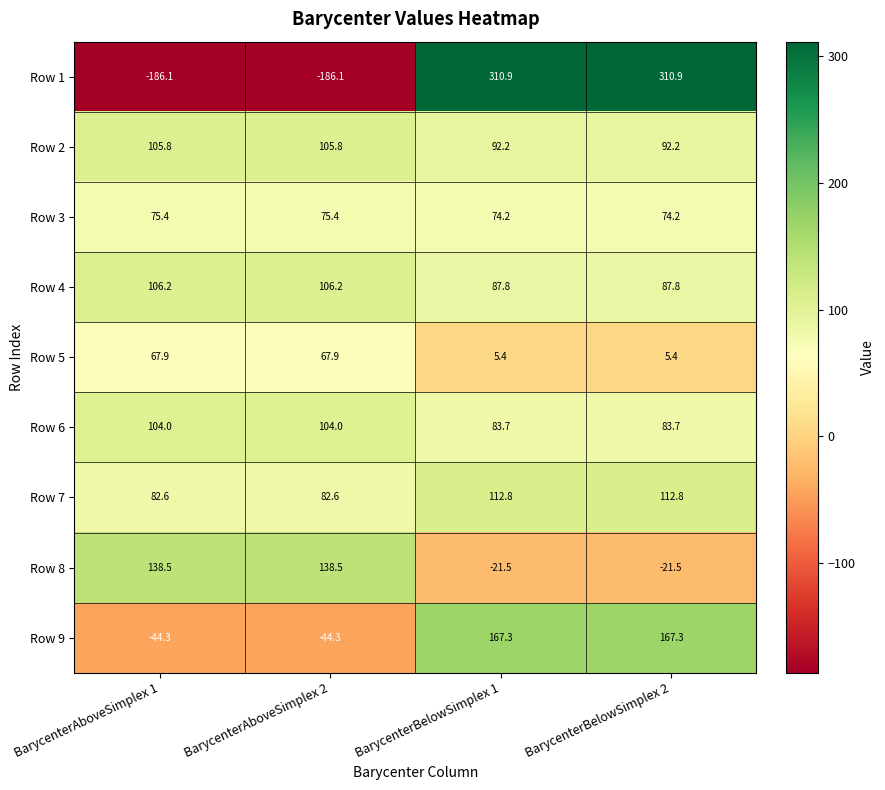

Rank the series by their maximum value, from highest to lowest.

Row 1, Row 9, Row 8, Row 7, Row 4, Row 2, Row 6, Row 3, Row 5